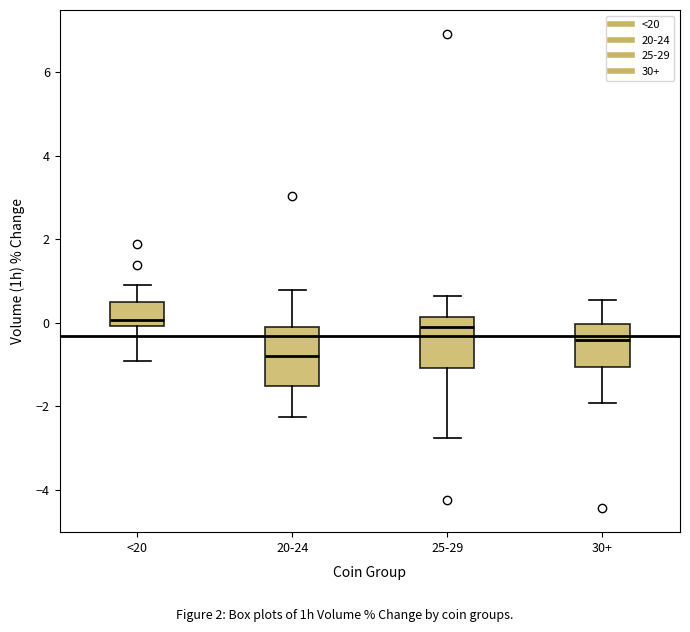

Reading left to right, read every box against the y-axis: the position of its median line, the range the box covers, and the ends of its whiskers. The values are not printed on the chart, so give them approximately, as read against the axis.

<20: median 0.0 (just above the box's lower edge), box 0.0 to 0.6, whiskers -1.0 to 1.0
20-24: median -0.8, box -1.6 to -0.2, whiskers -2.2 to 0.8
25-29: median 0.0, box -1.0 to 0.2, whiskers -2.8 to 0.6
30+: median -0.4, box -1.0 to 0.0, whiskers -2.0 to 0.6